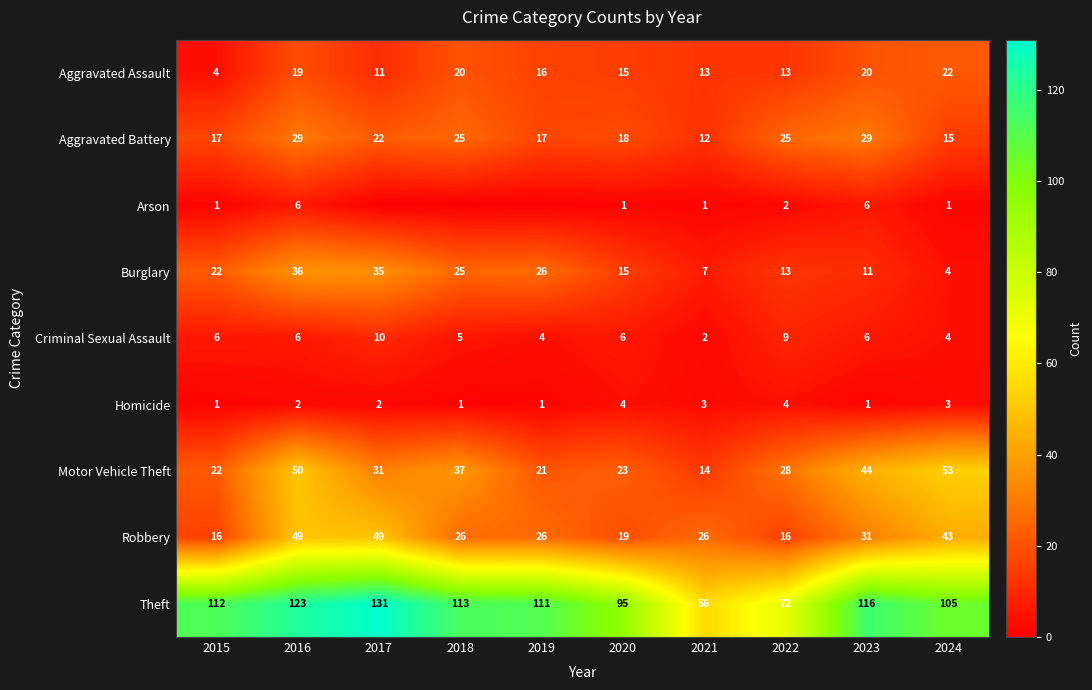

What is the total value across all series at 2021?

134